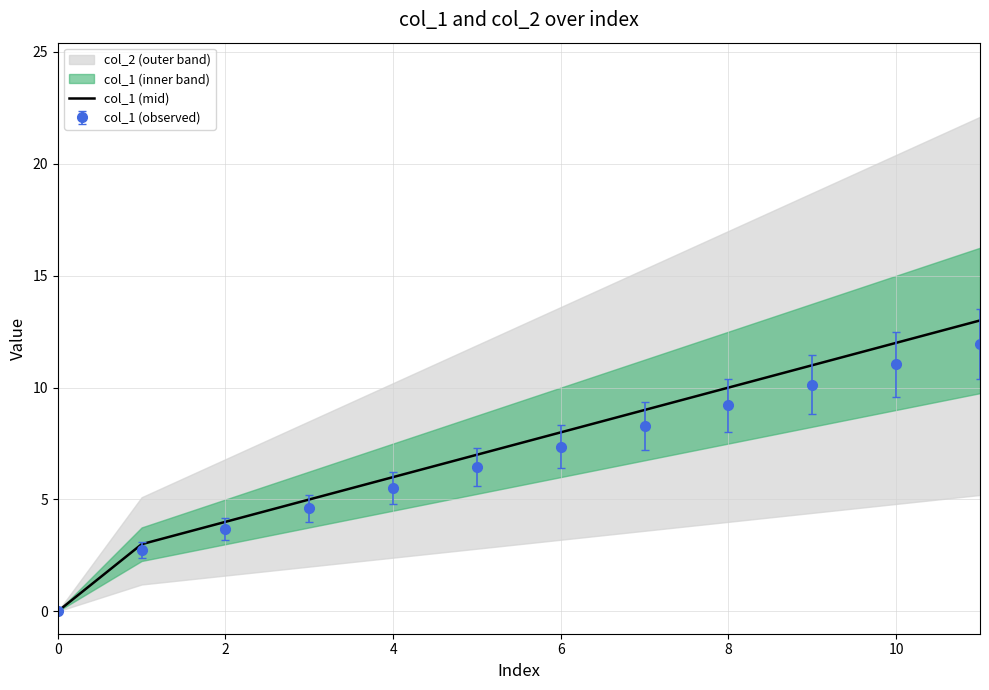

Is it true that col_1 (mid) equals 6.5 at 0?

False